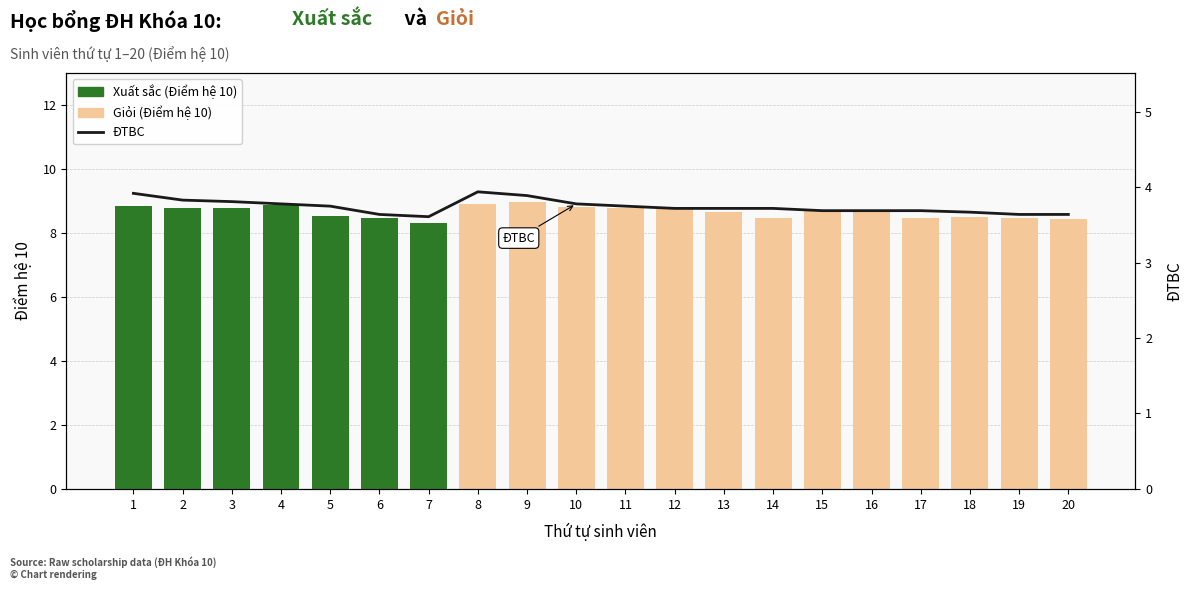

Which series changed the most between 4 and 10?

Xuất sắc (Điểm hệ 10)